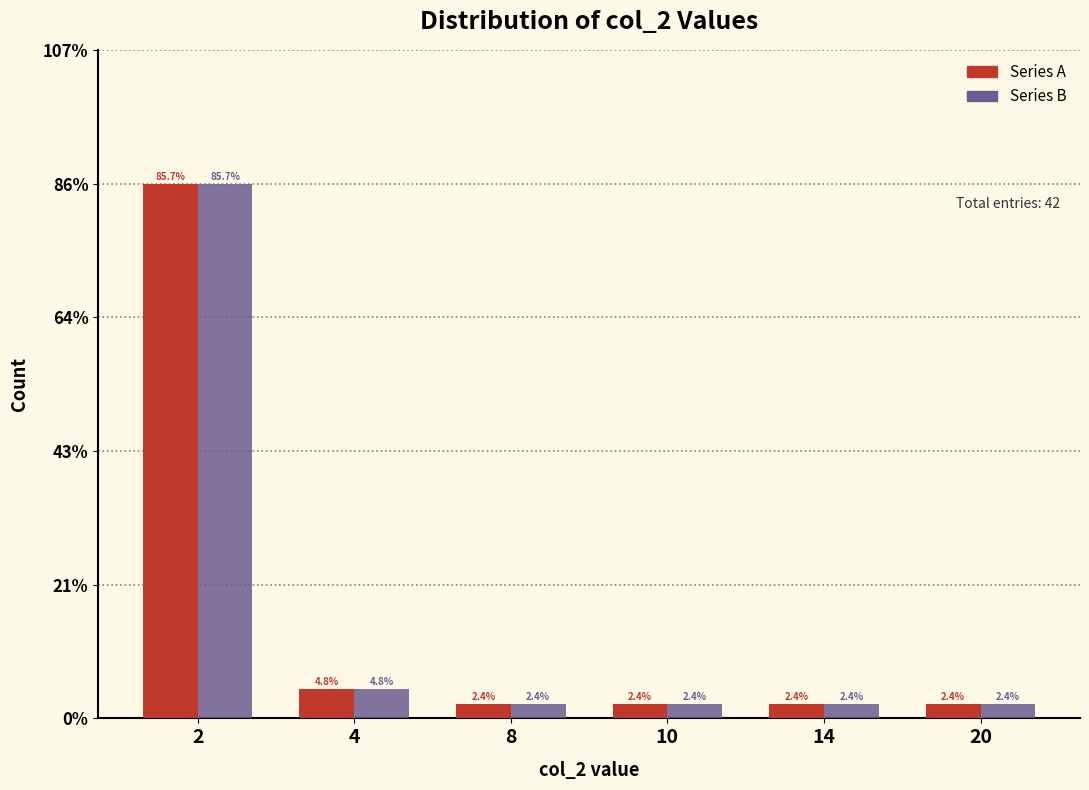

Reading left to right, transcribe all the data shown in this chart.

Series A: 2=85.7	4=4.8	8=2.4	10=2.4	14=2.4	20=2.4
Series B: 2=85.7	4=4.8	8=2.4	10=2.4	14=2.4	20=2.4